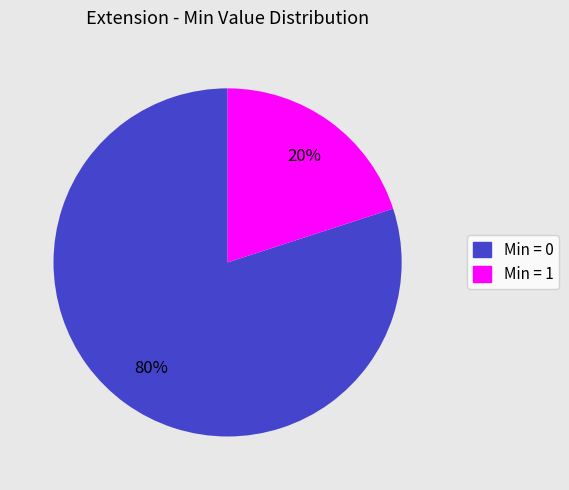

How many slices are in this pie chart?

2